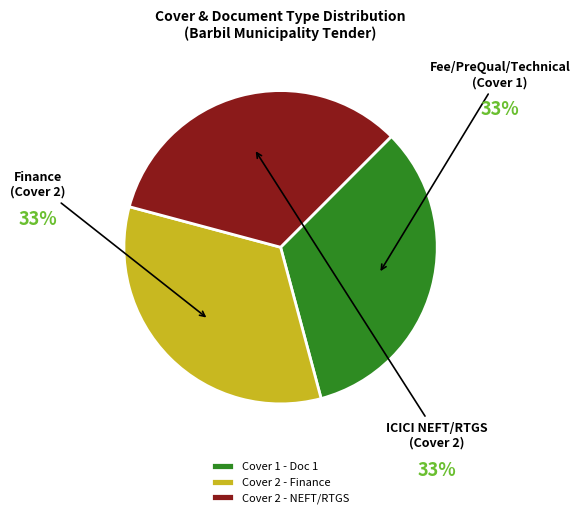

Is there a majority slice in this chart?

No